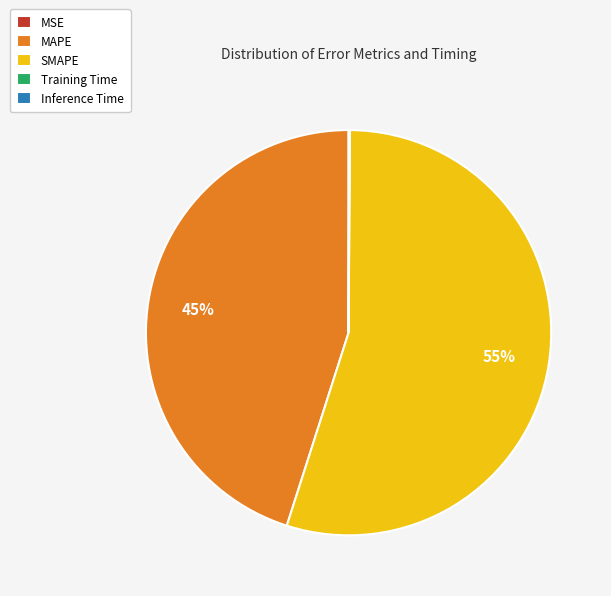

Which slice is the largest?

SMAPE